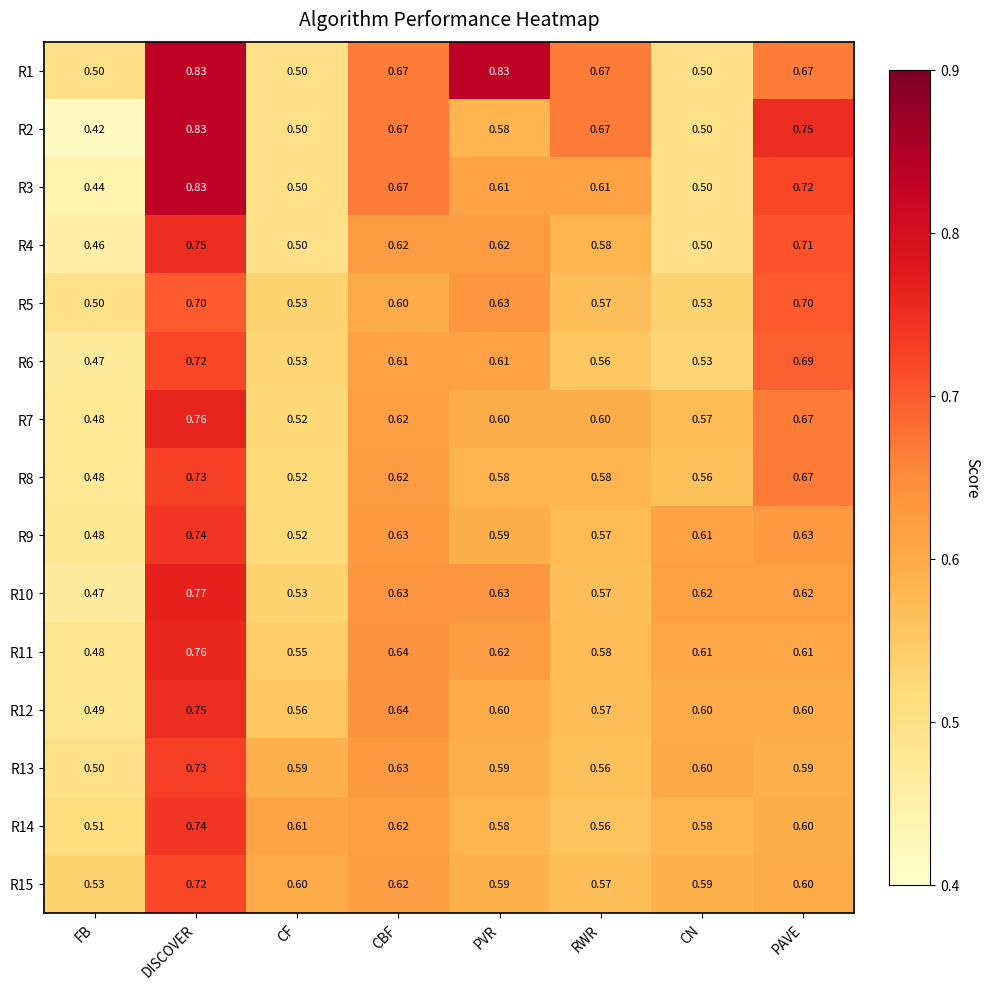

How many series are shown in this chart?

15